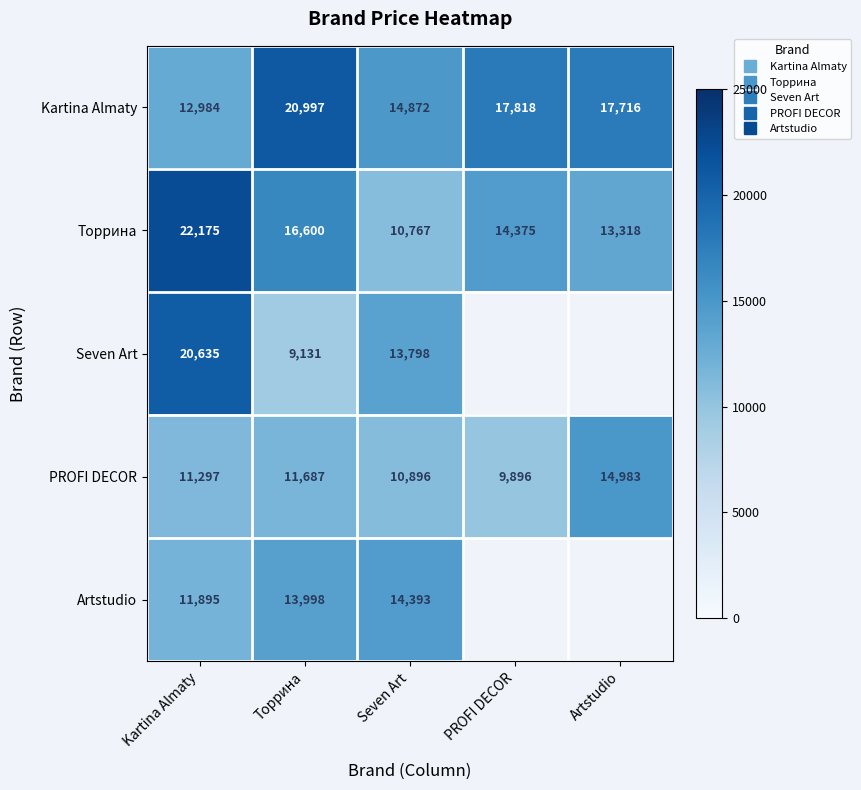

Is the value of Artstudio at PROFI DECOR greater than the value of PROFI DECOR at Kartina Almaty?

No